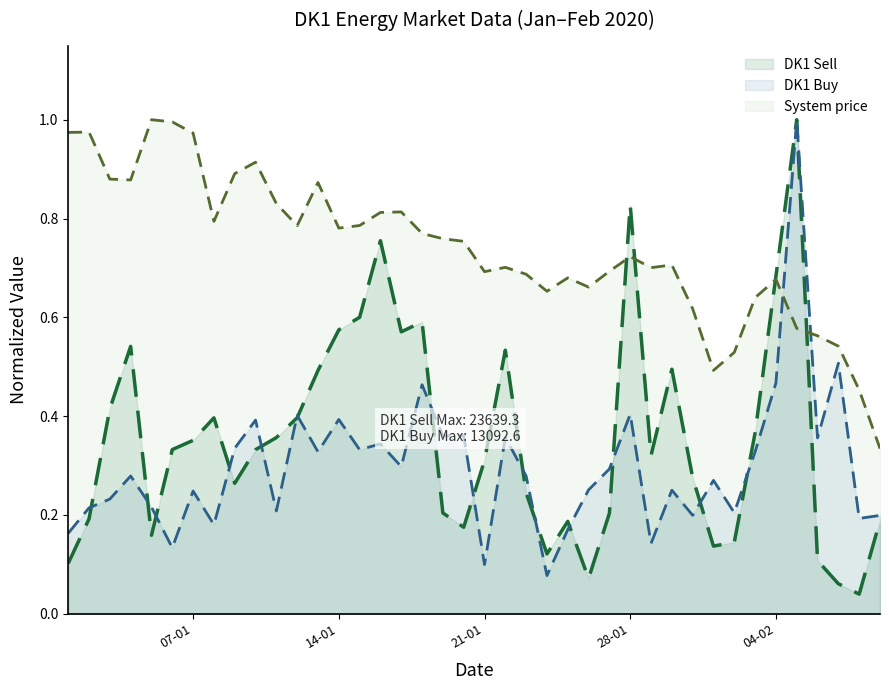

Which has a higher value, 03-02-2020 or 27-01-2020?

03-02-2020